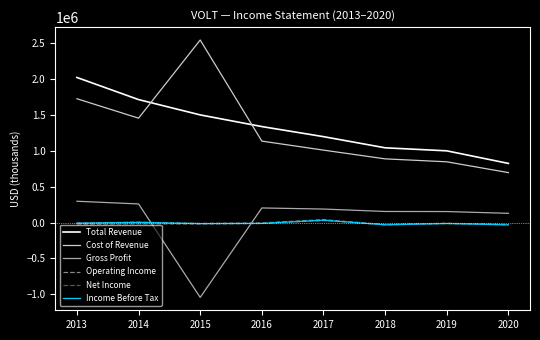

At how many categories does at least one series exceed 787430?

8